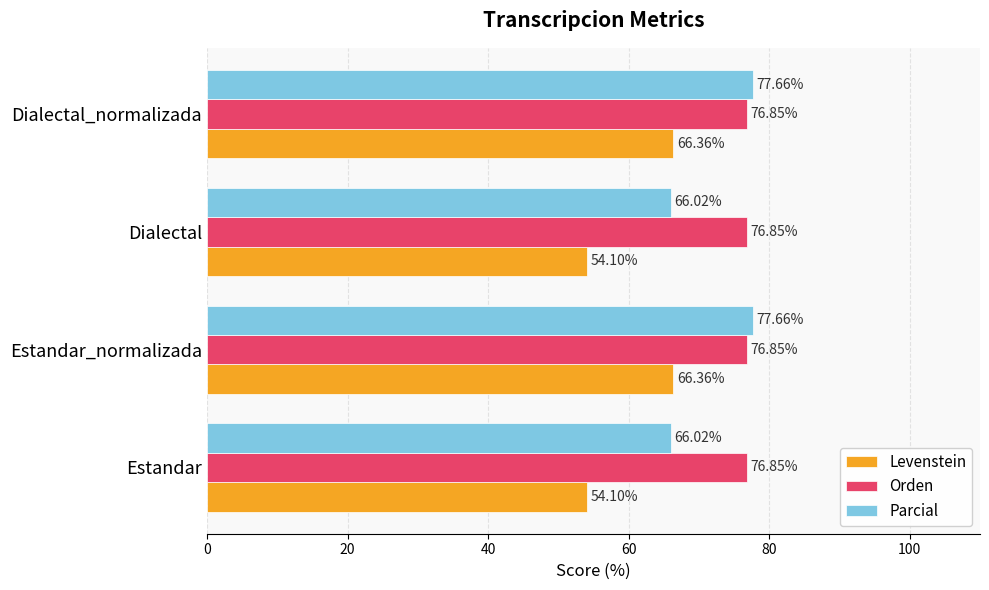

List the series in order of their overall mean, lowest first.

Levenstein, Parcial, Orden